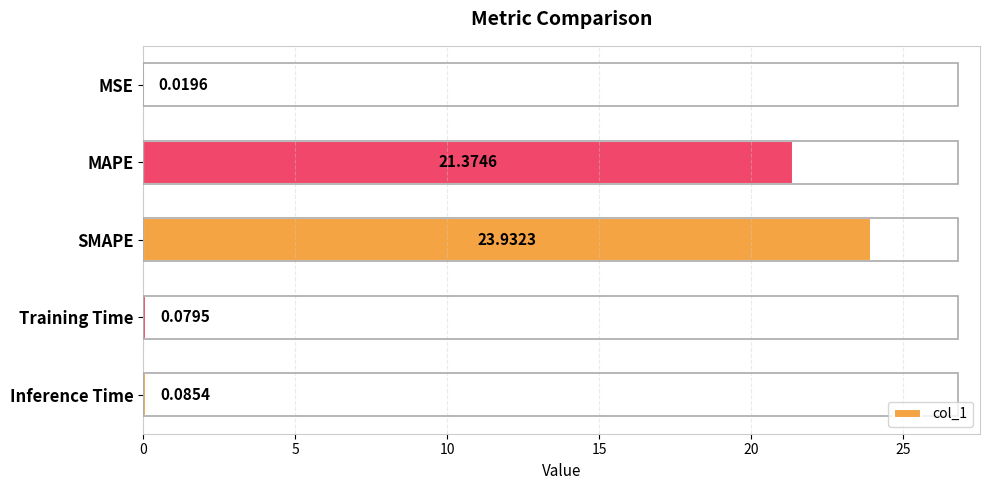

What is the sum of all values?

45.5